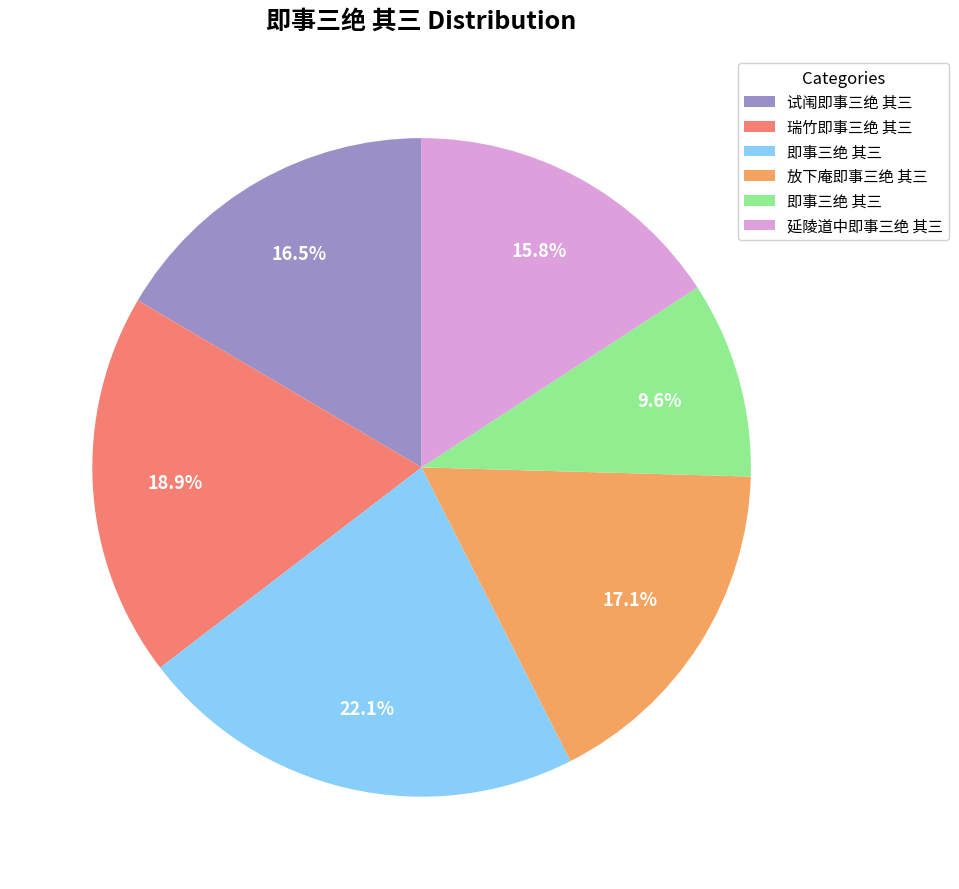

Is there a majority slice in this chart?

No